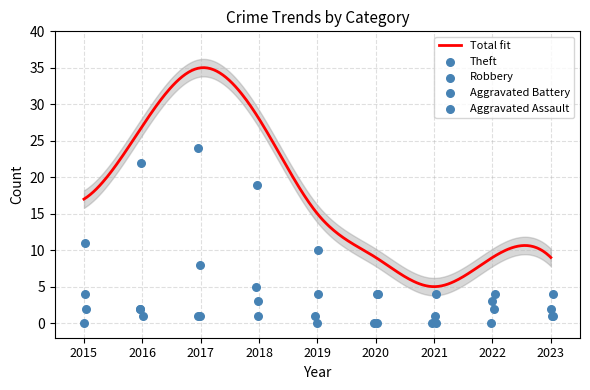

At how many categories does at least one series exceed 1?

9